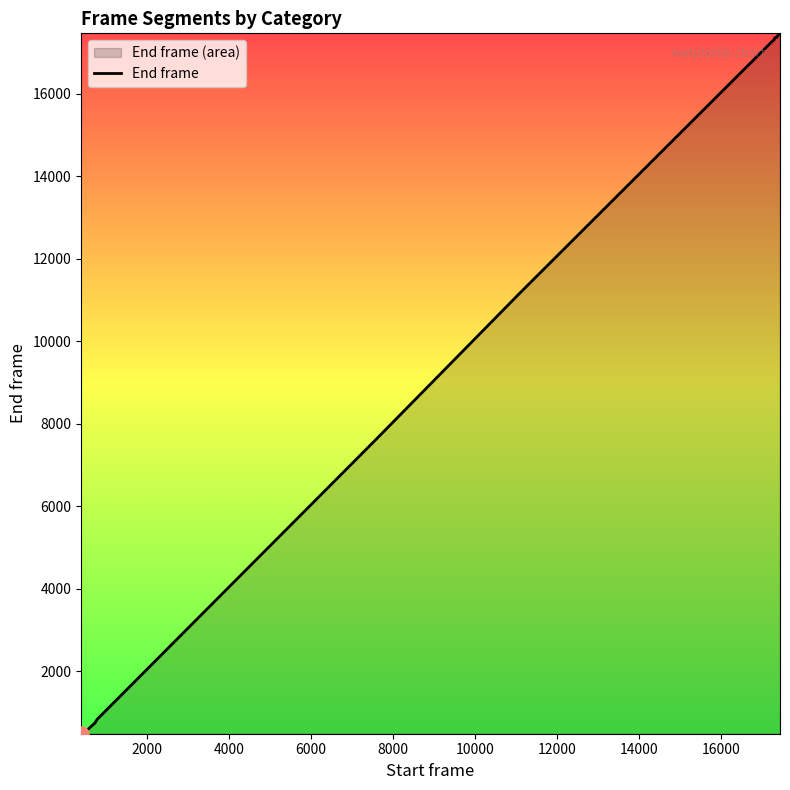

What is the maximum value shown in the chart?

17470